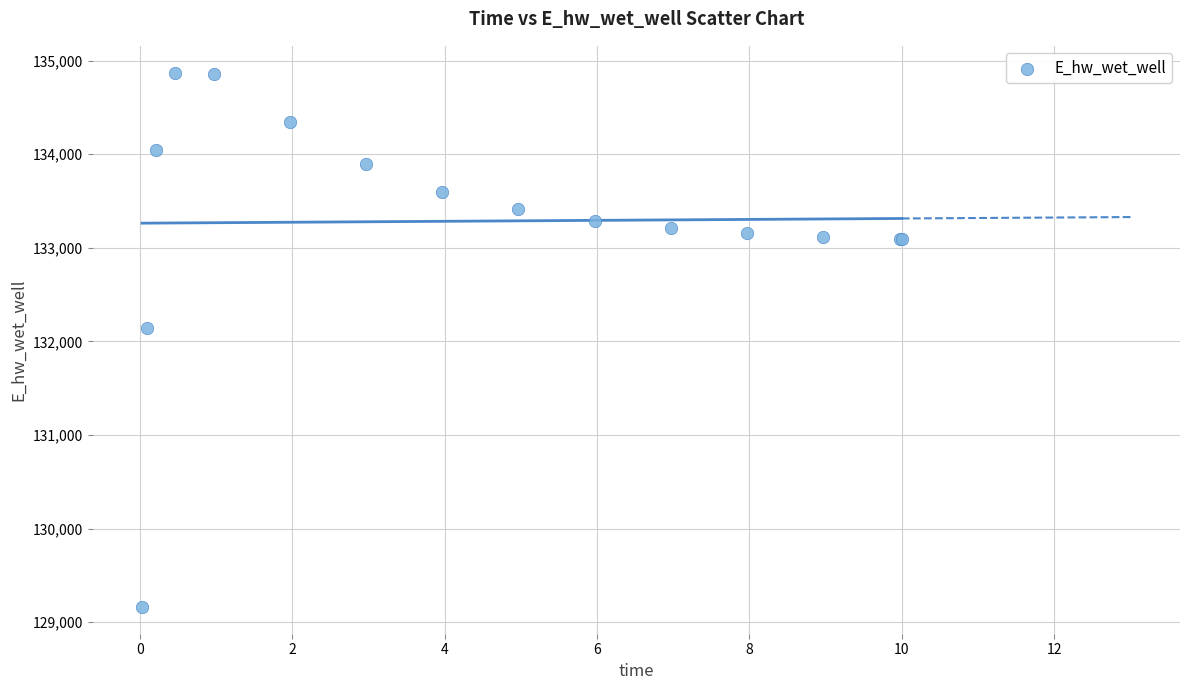

What Y value in the scatter plot is closest to 132016?

132141.5